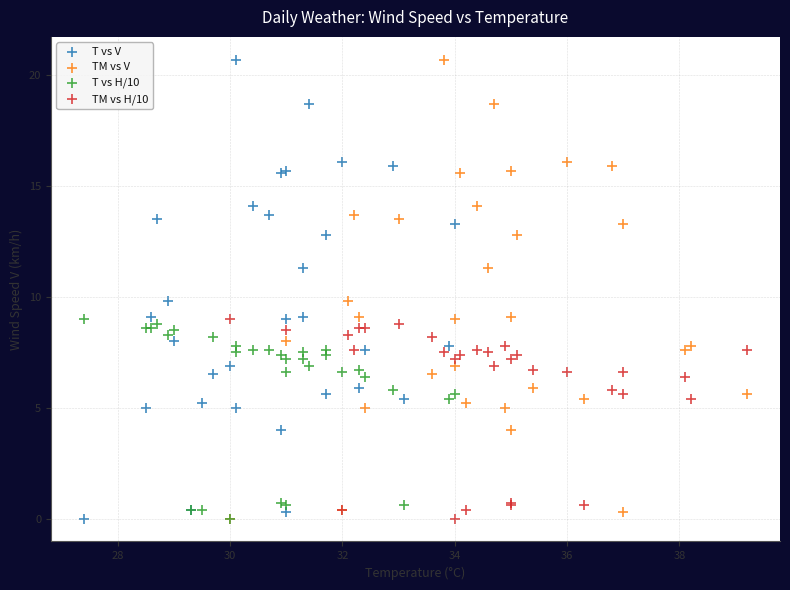

What are all the series names shown in the legend?

T vs V, TM vs V, T vs H/10, TM vs H/10